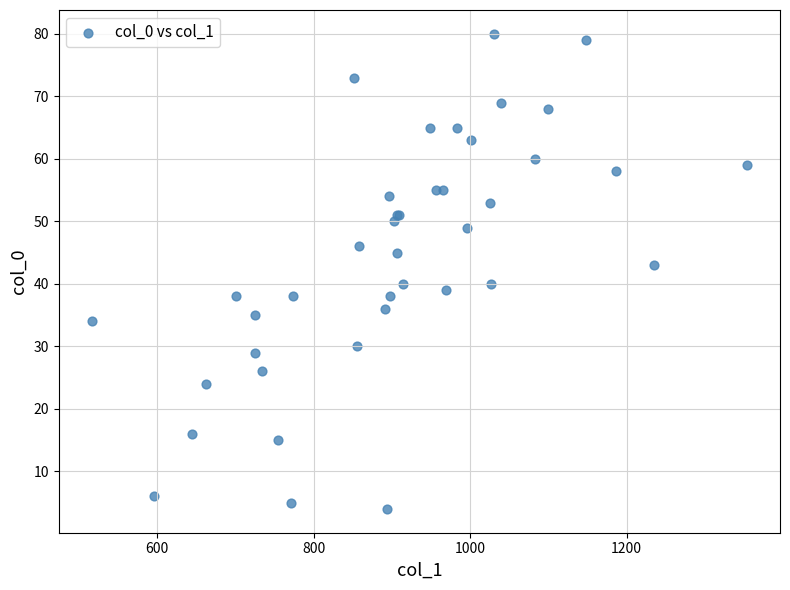

What Y value in the scatter plot is closest to 42?

43